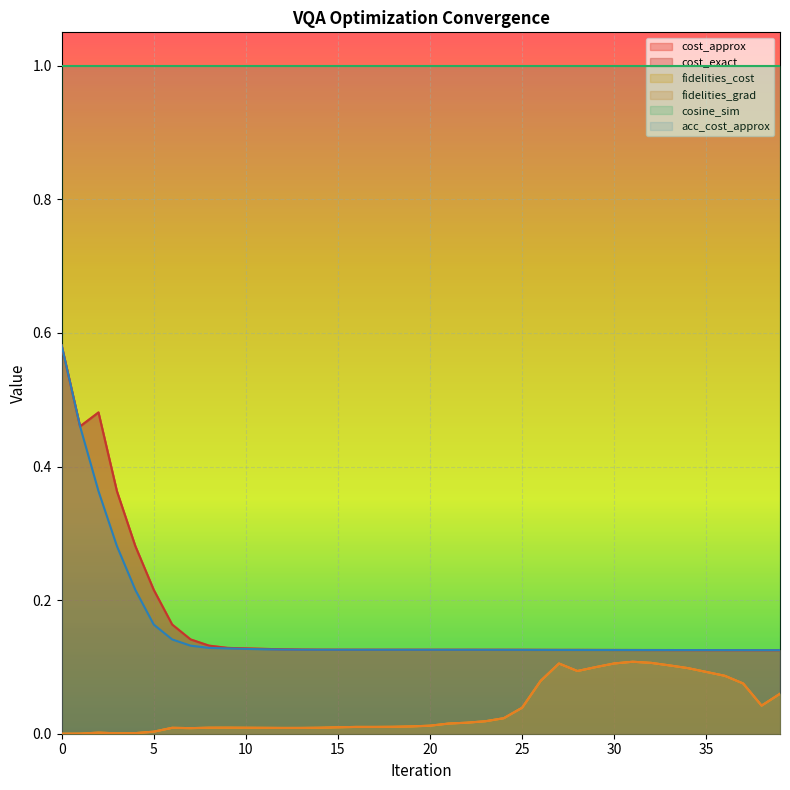

True or false: cost_exact and fidelities_grad cross at least once.

False